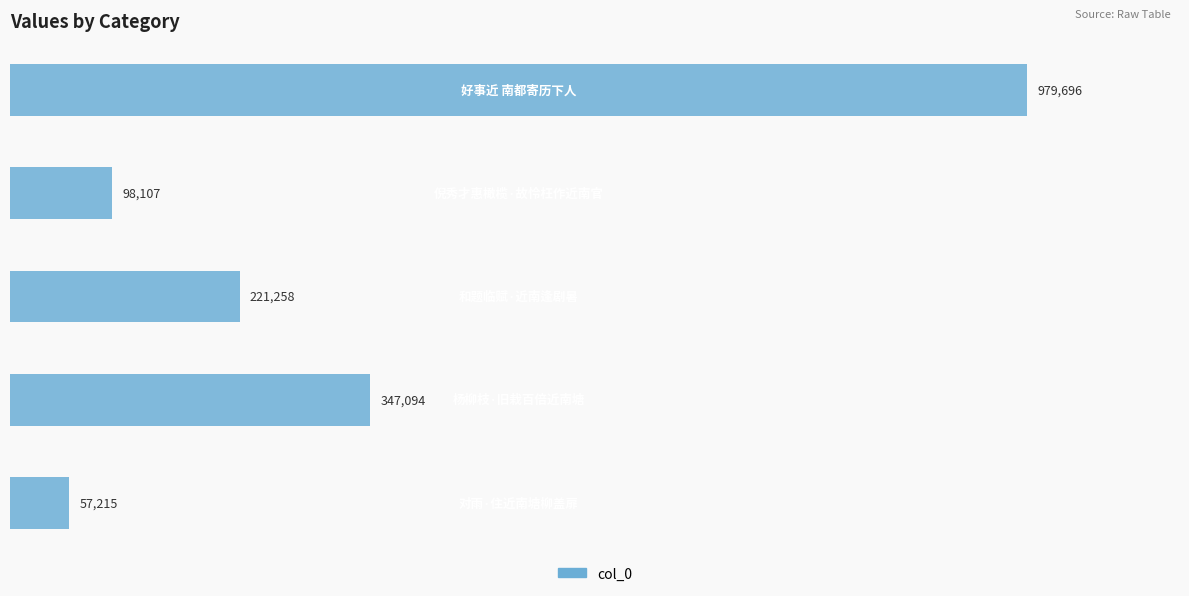

Are the bars horizontal?

Yes